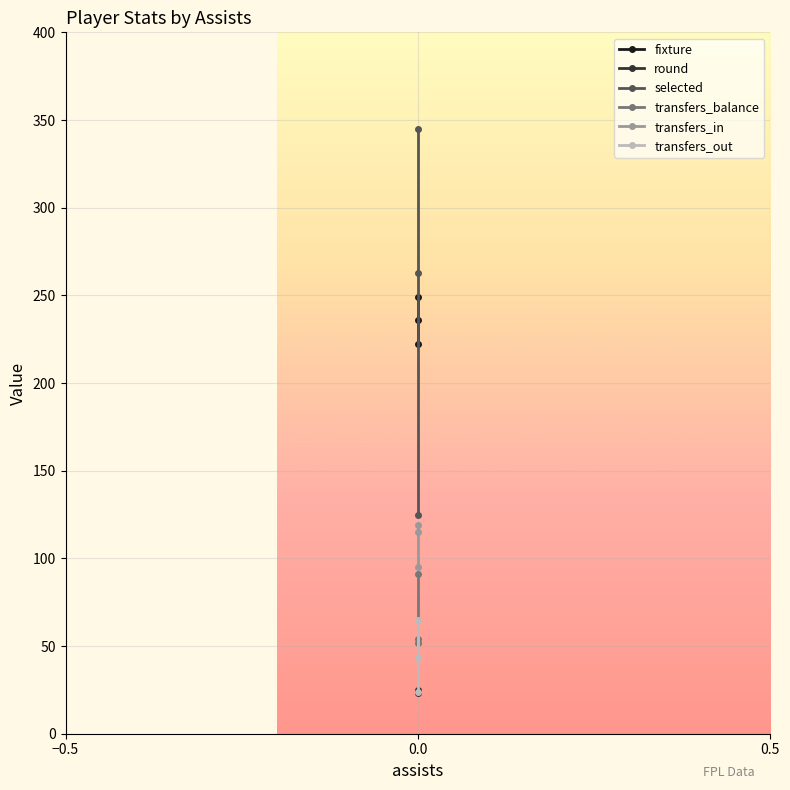

How many data points in transfers_in are less than 115?

1